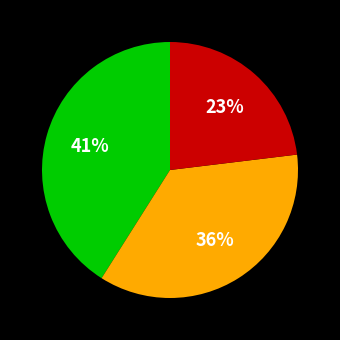

To the nearest percent, what is the average slice percentage?

33%